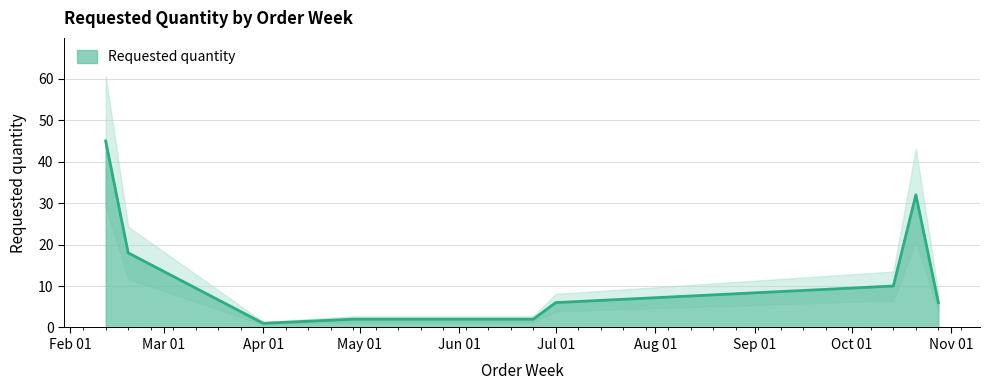

What is the ratio of the value at 2024-02-19 to the value at 2024-04-29?

9.0